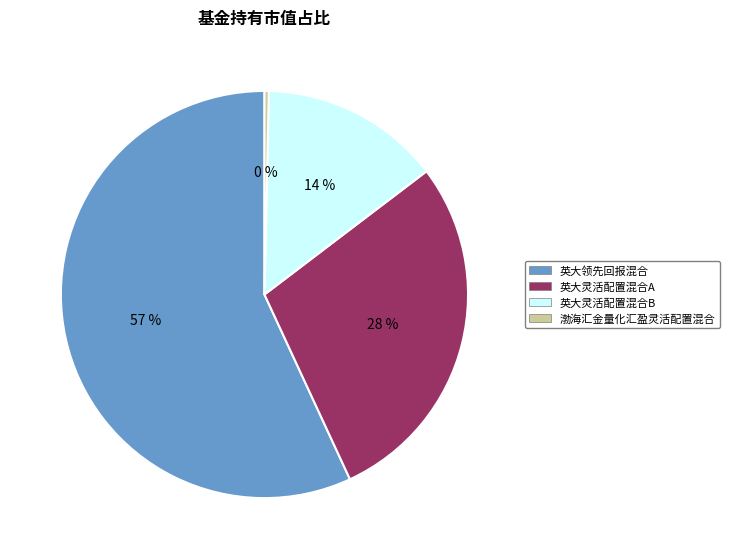

To the nearest percent, what percentage of the pie is 英大灵活配置混合B?

14%